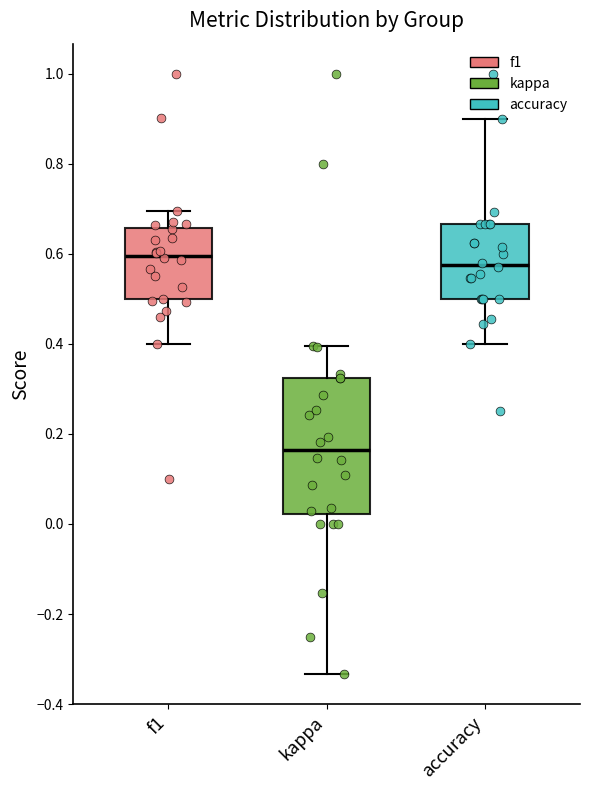

Where does the upper whisker of the box for accuracy end on the y-axis? The values are not printed on the chart, so give them approximately, as read against the axis.

0.90